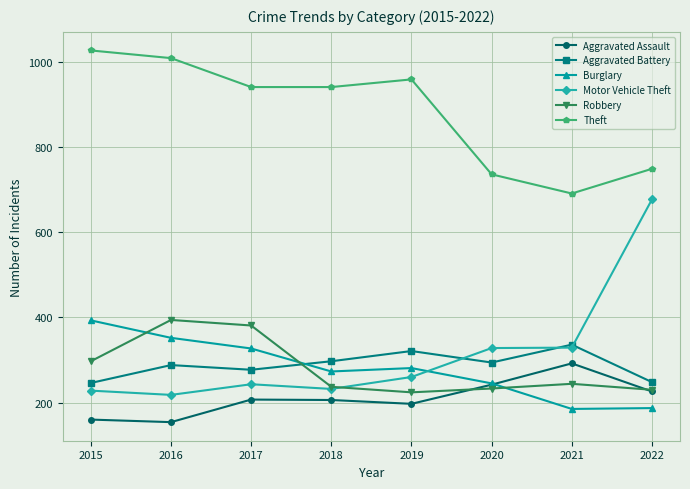

True or false: Theft and Aggravated Assault intersect in this chart.

False